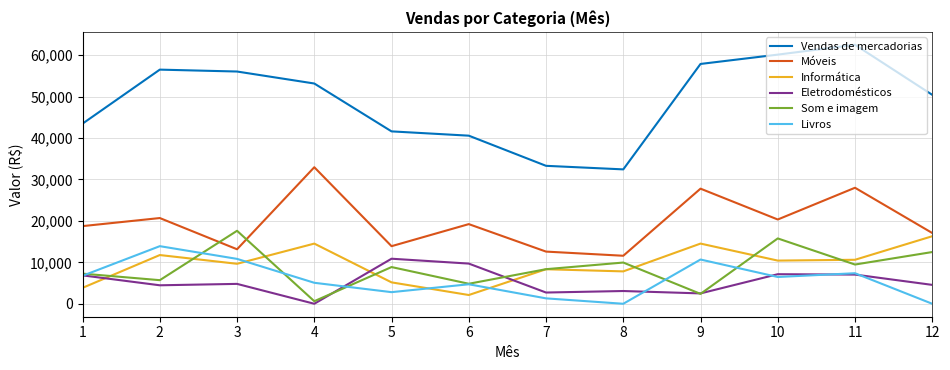

Is it true that Livros equals 2805 at 5?

True